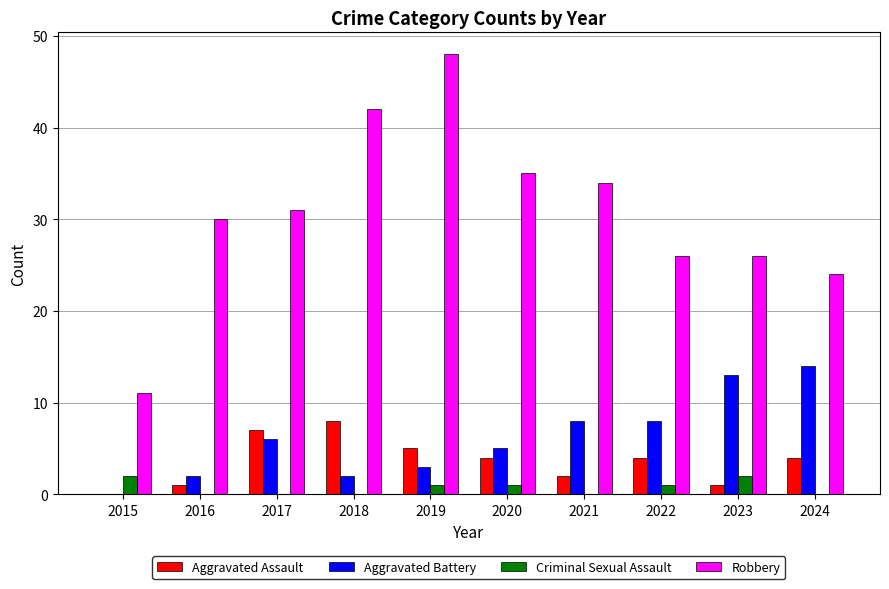

How many series are shown in this chart?

4